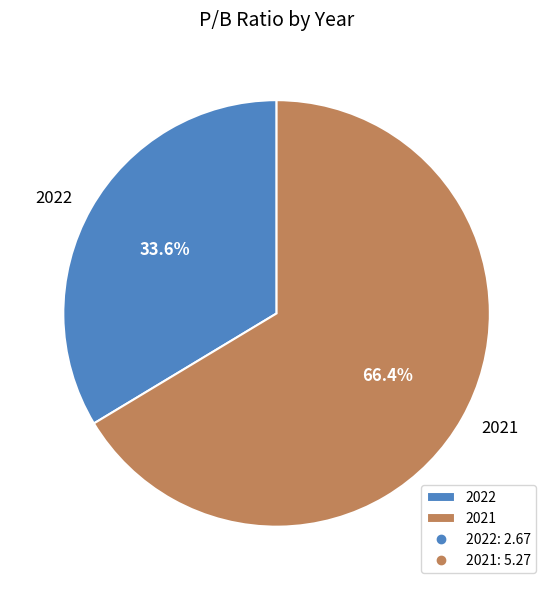

How many segments does this pie chart have?

2